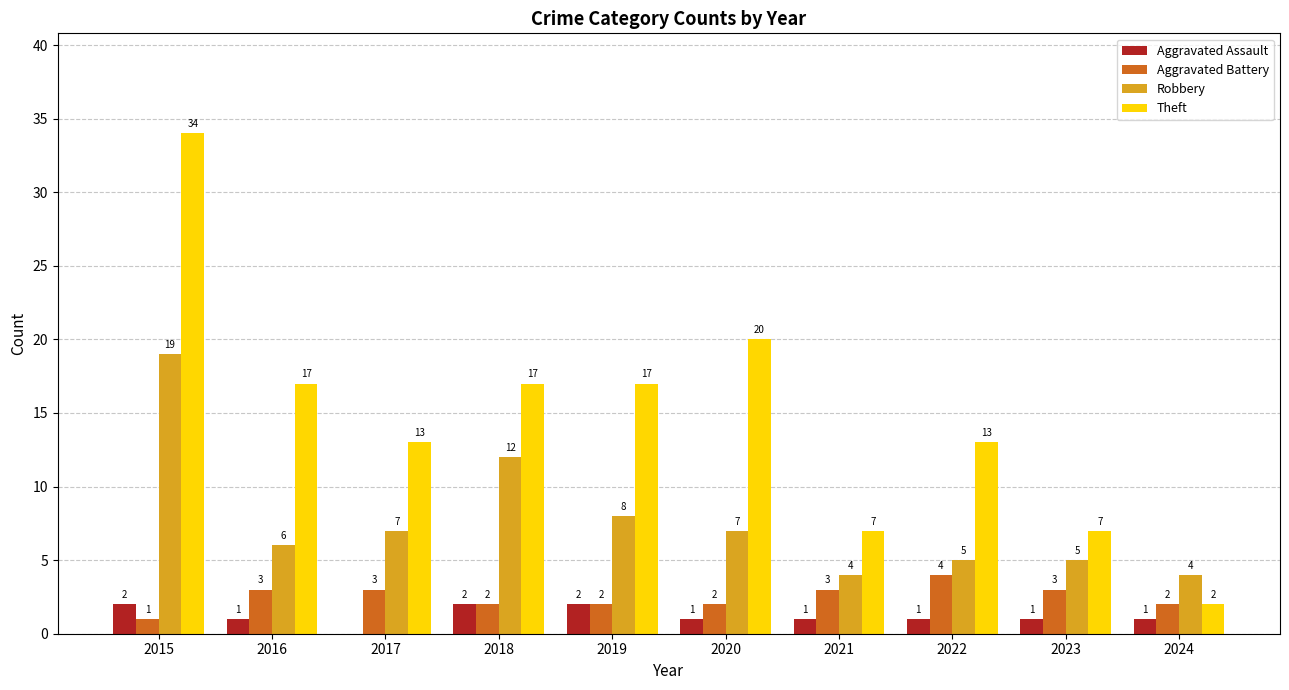

At which category is the sum across all series the highest?

2015